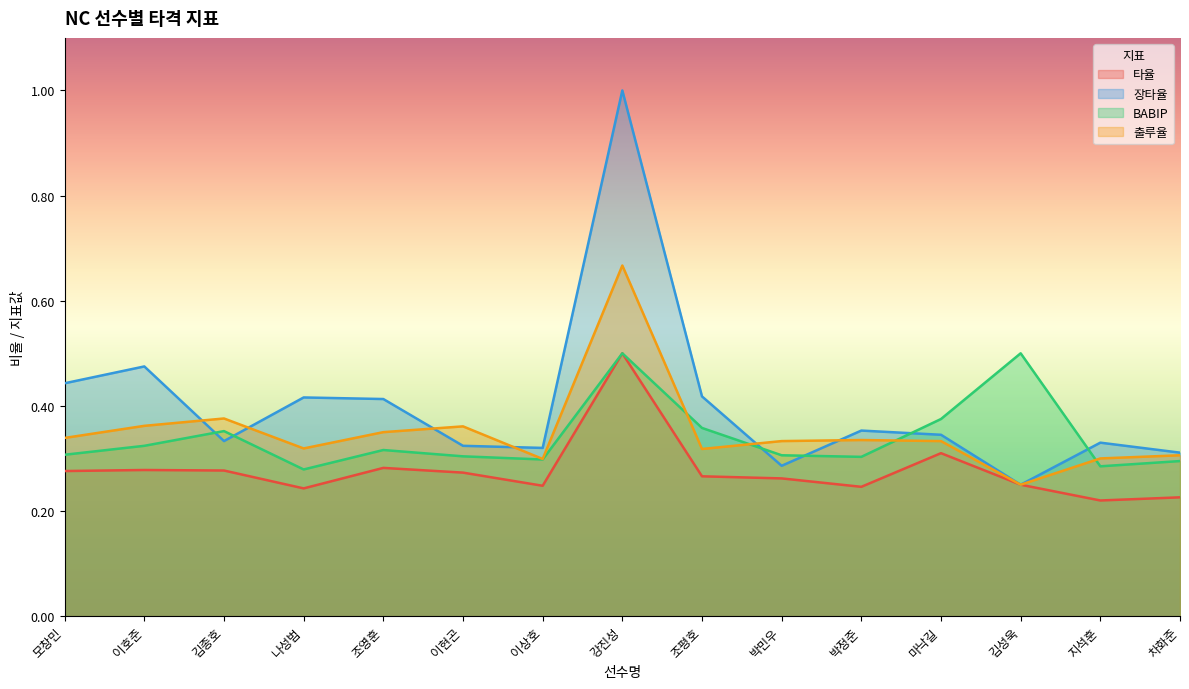

How many interior local valleys does the 장타율 series have?

4